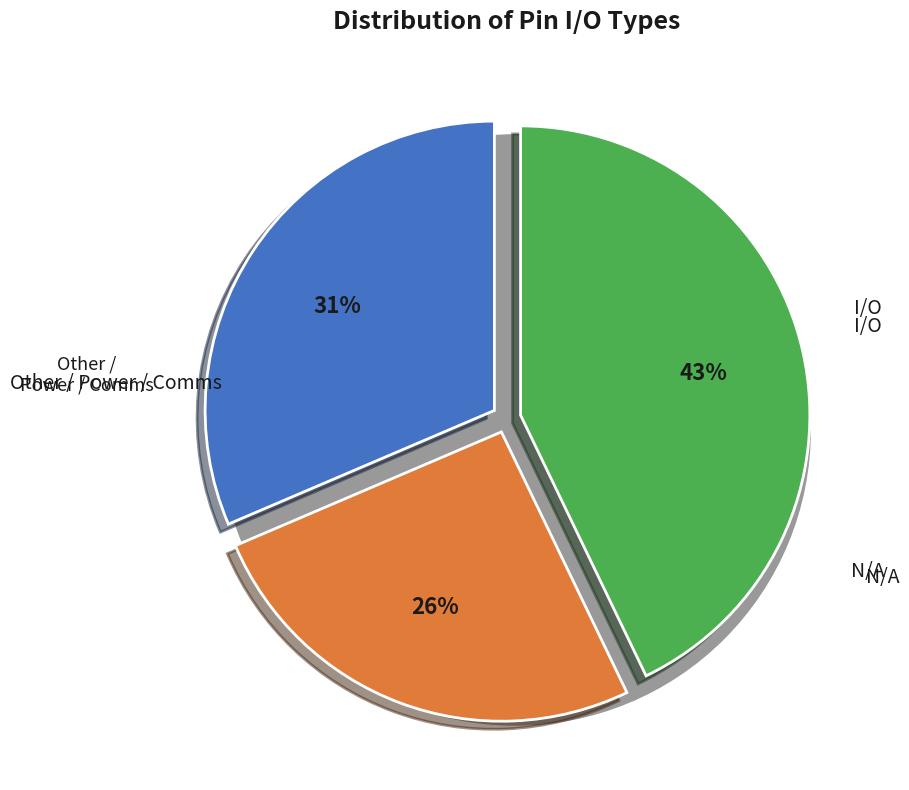

True or false: Other accounts for 21% of the total.

False